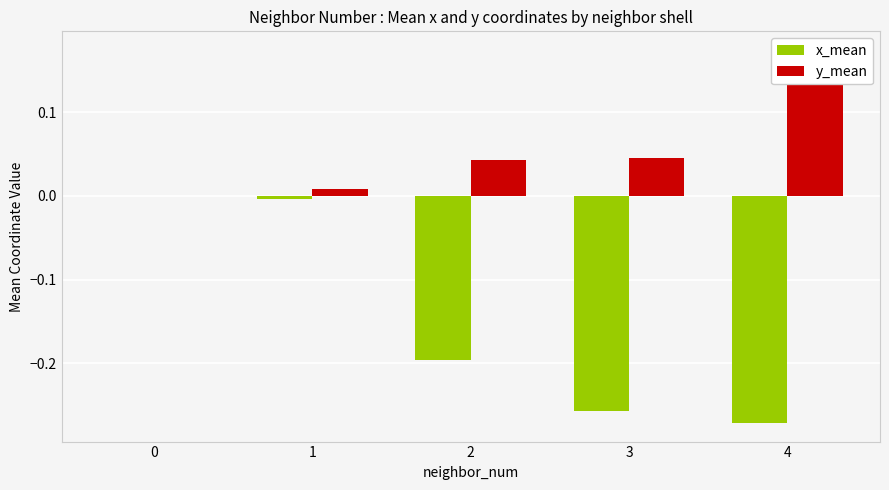

List the series in order of their overall mean, highest first.

y_mean, x_mean